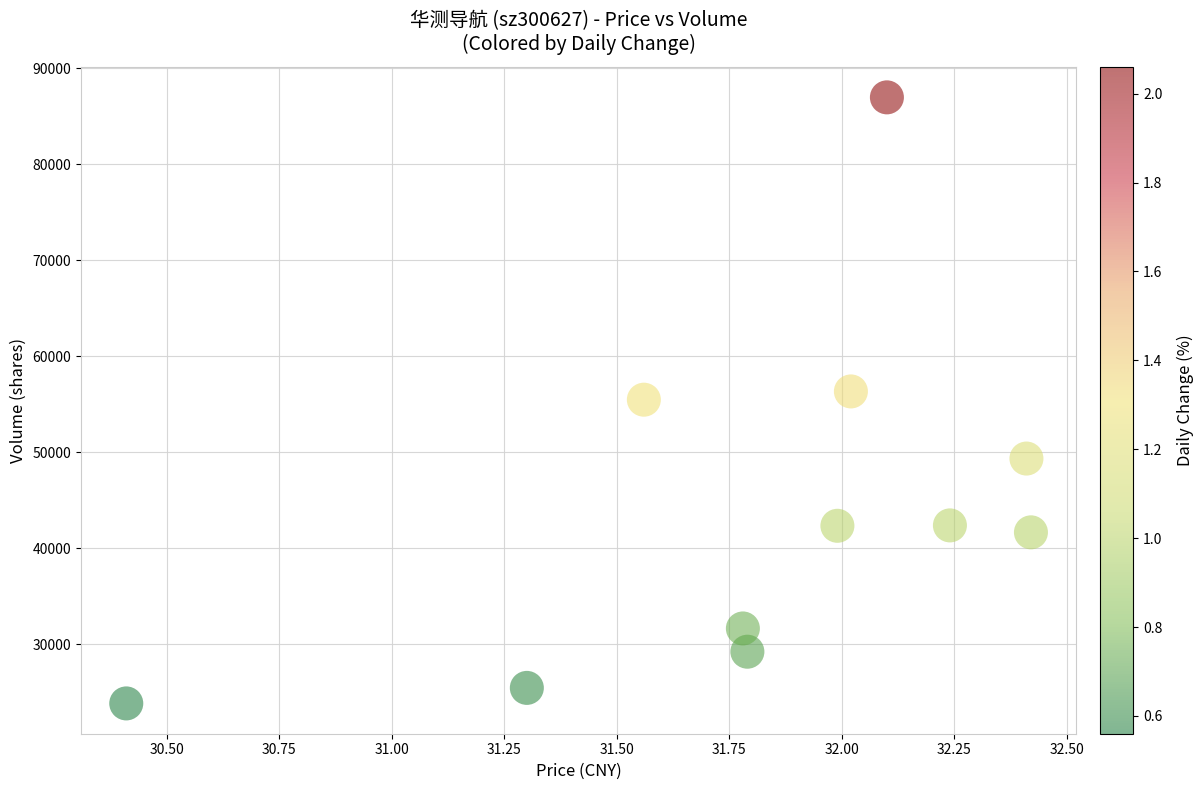

What is the average Y value?

44043